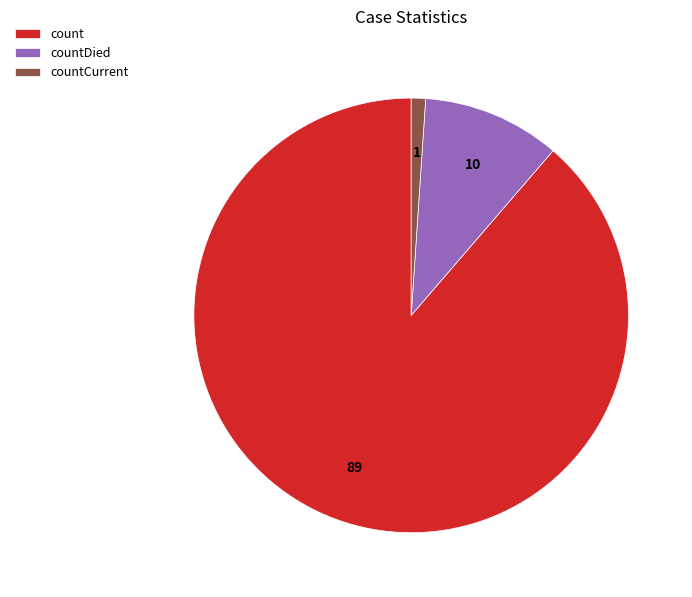

Do count and countCurrent together represent more than half of the pie?

Yes